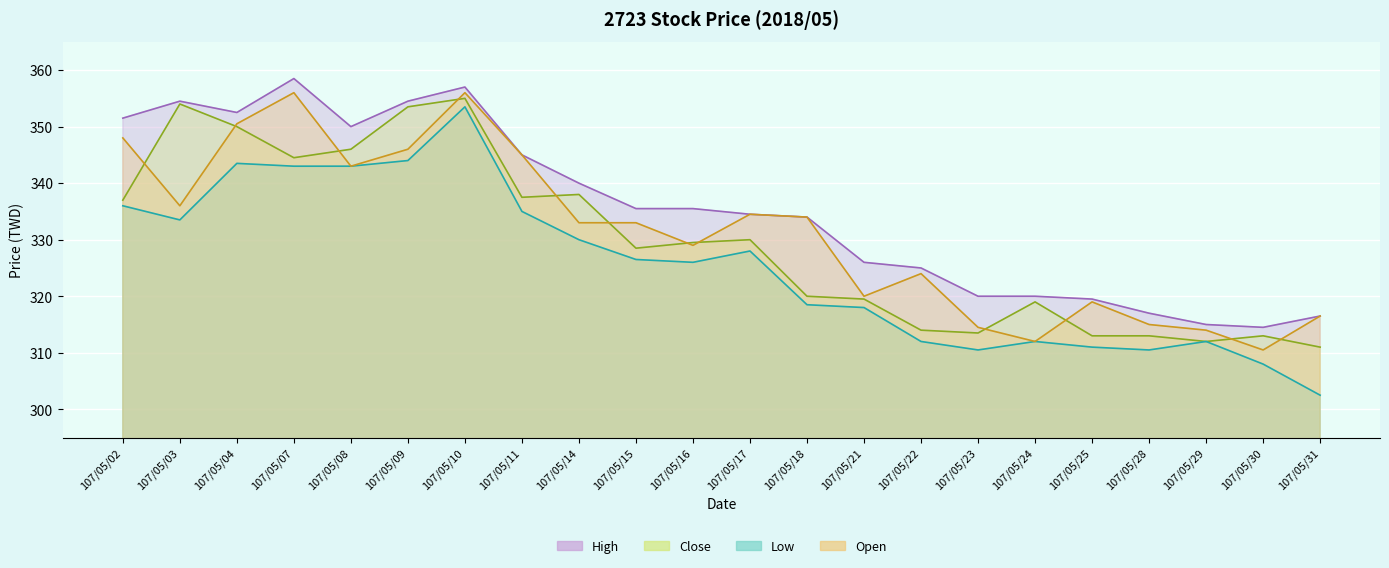

True or false: Close and Open cross at least once.

True